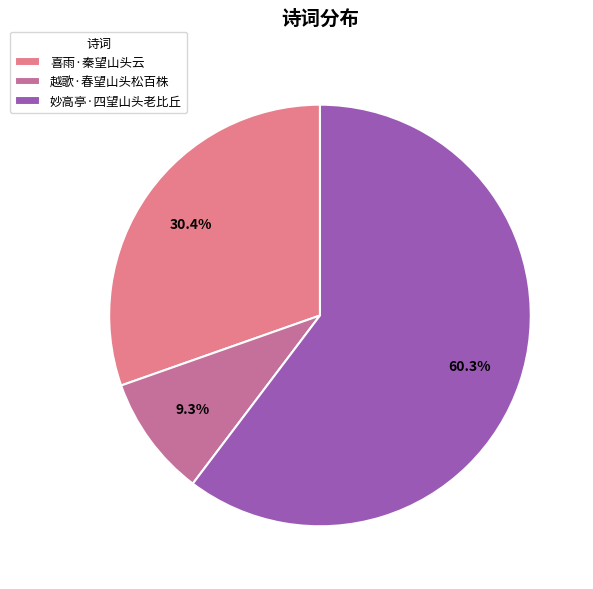

To the nearest percent, what portion does 喜雨·秦望山头云 represent?

30%